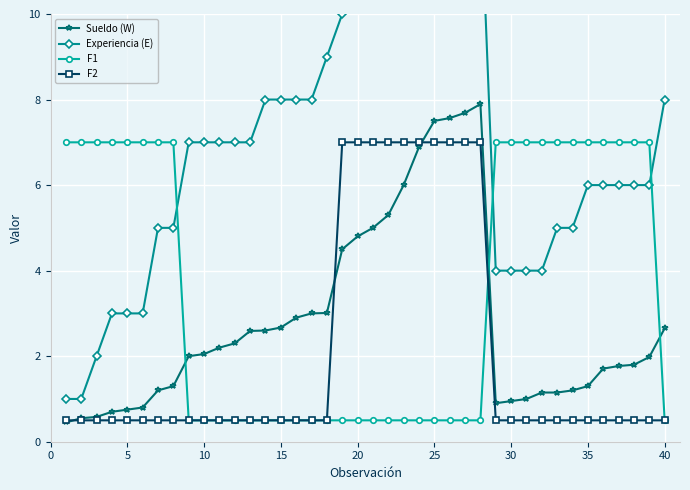

The F1 series shows 7.0 at 5. True or false?

True